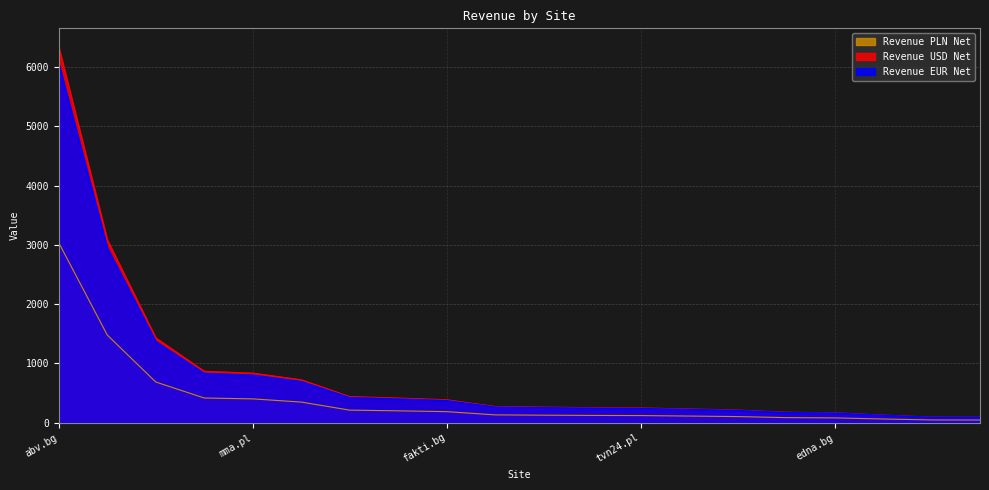

What is the minimum value for Revenue USD Net?

89.7